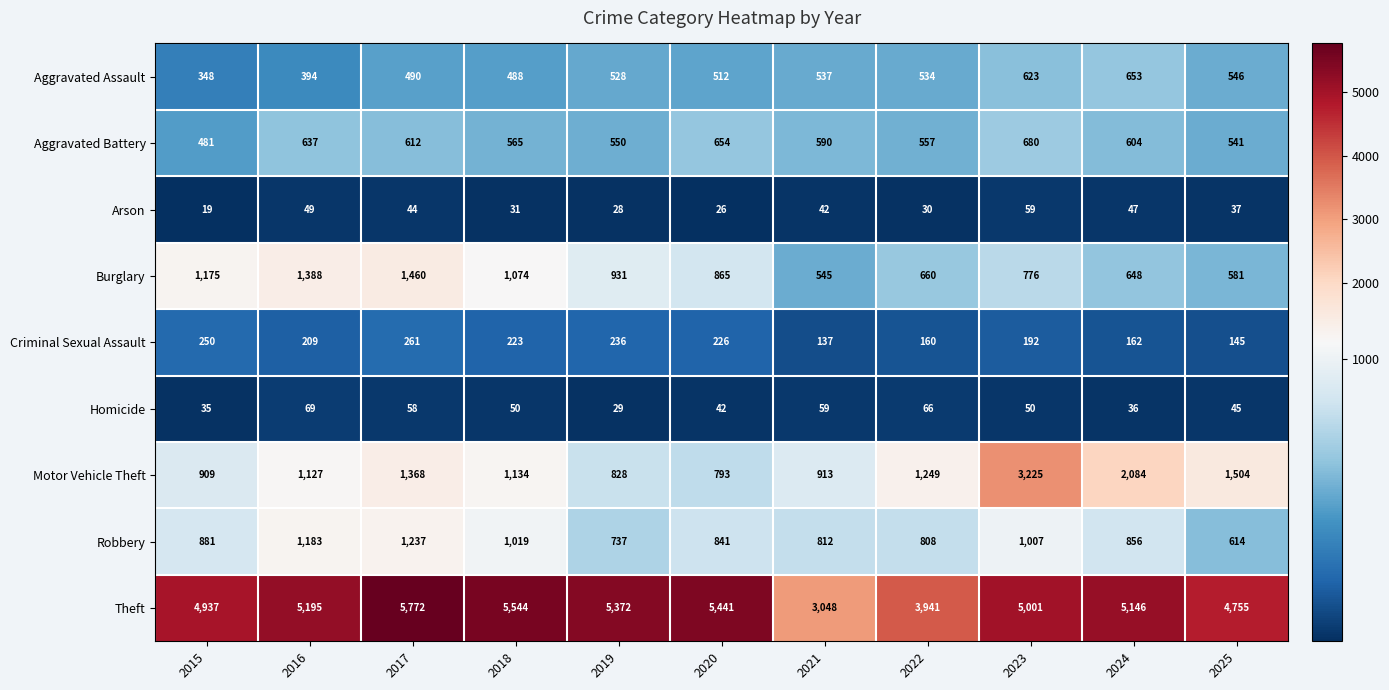

What is the sum of the Theft values at 2019 and 2021?

8420